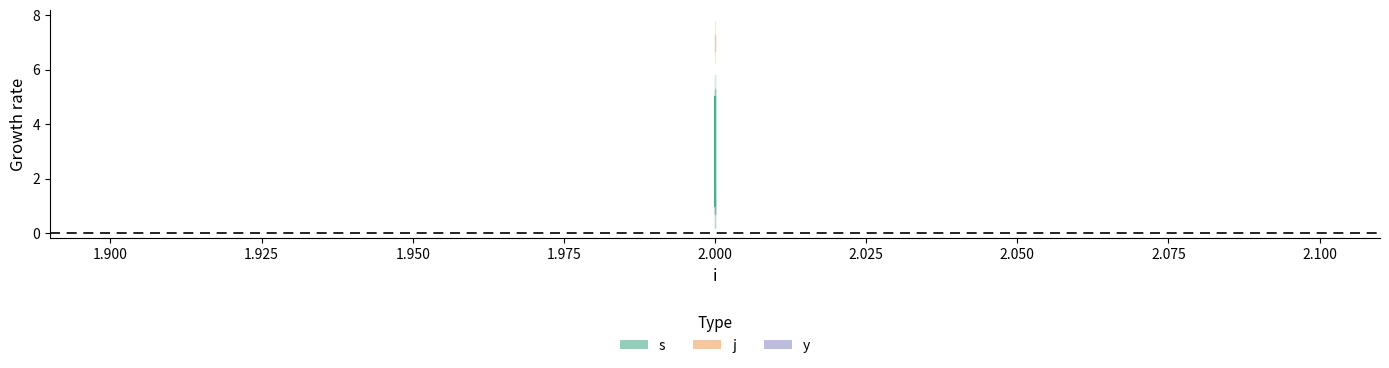

Rank the series at 2.000 from highest to lowest value.

j, s, y